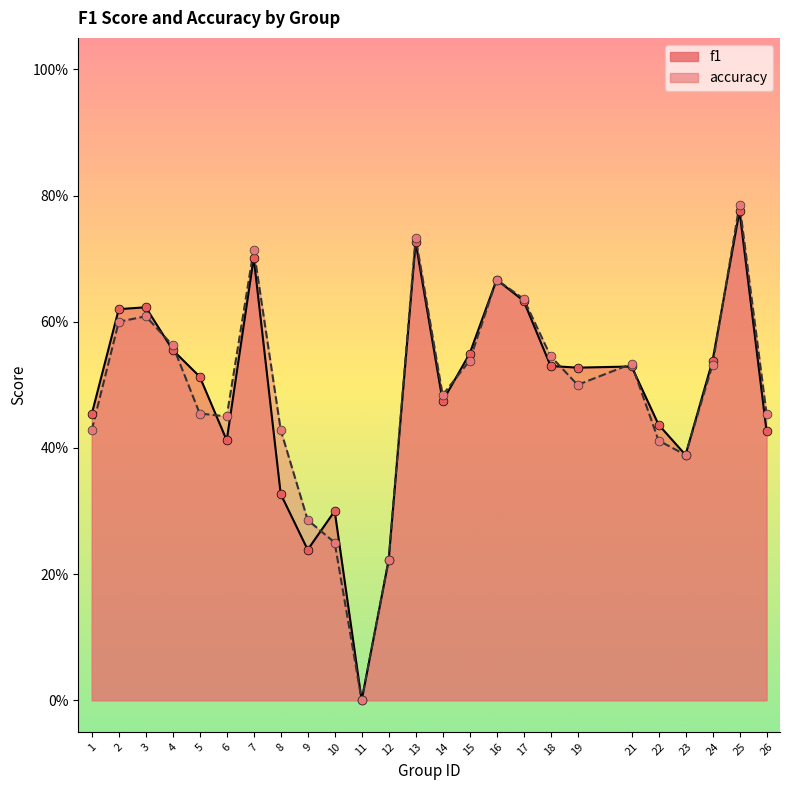

What is the total value across all series at 3?

1.2